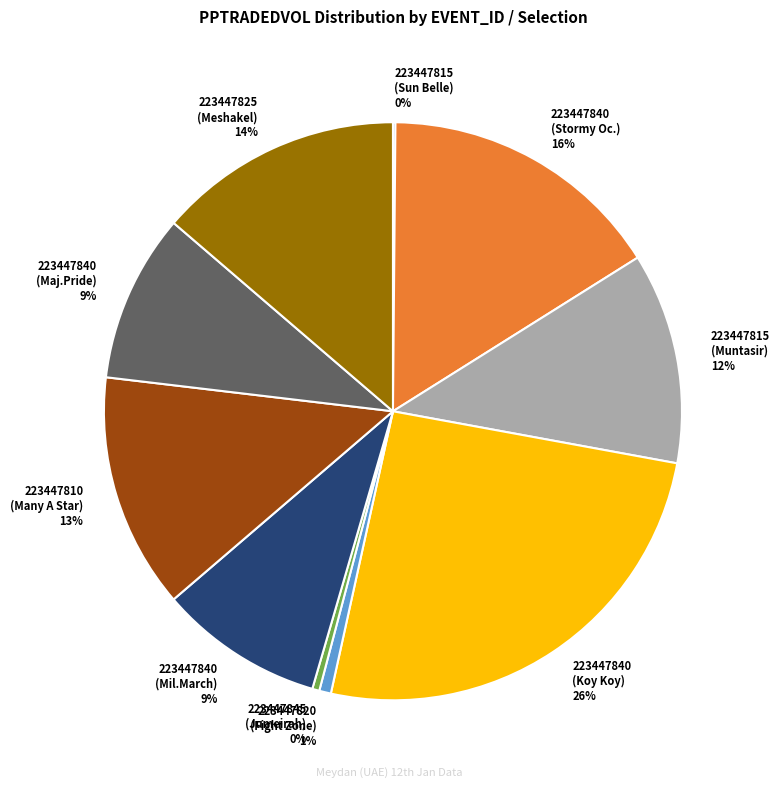

Is there a majority slice in this chart?

No